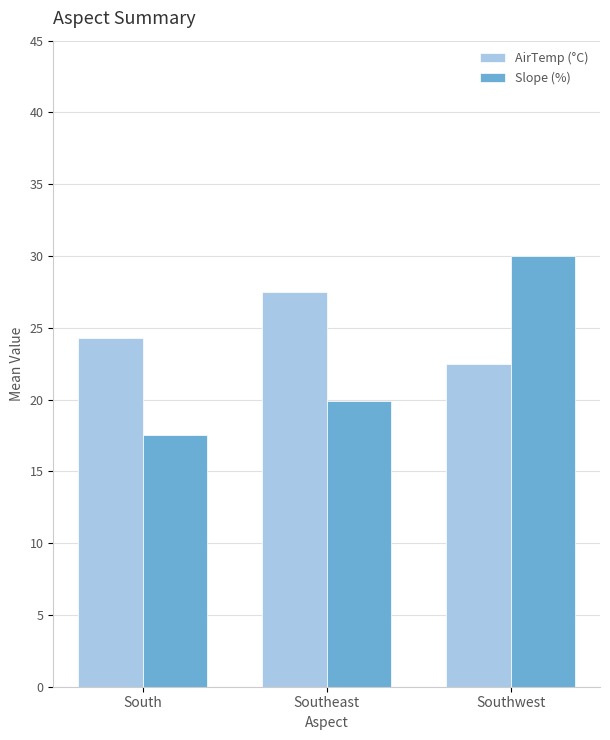

How many values in the Slope (%) series are below 19?

1